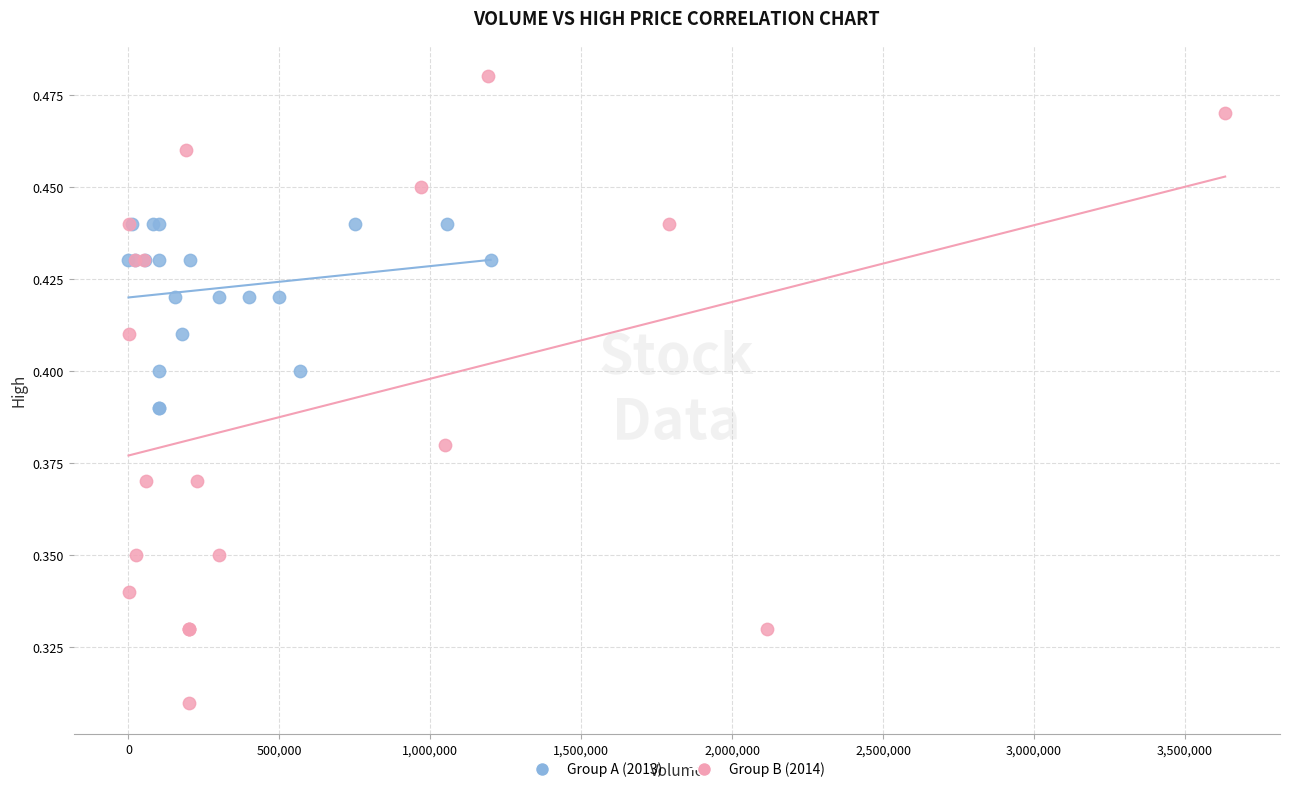

Which series reaches the minimum Y coordinate?

Group B (2014)